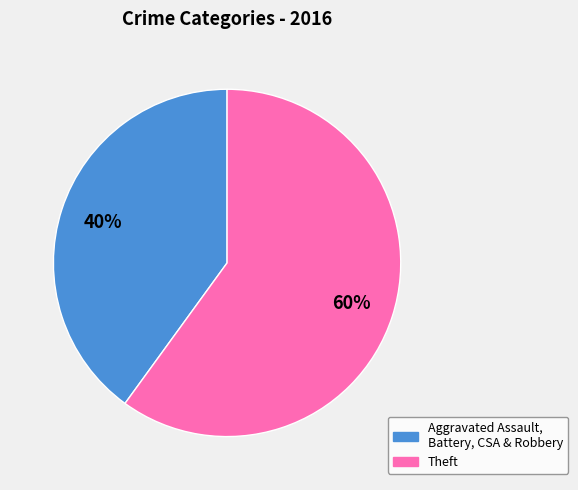

Is there any slice that represents more than half of the pie?

Yes